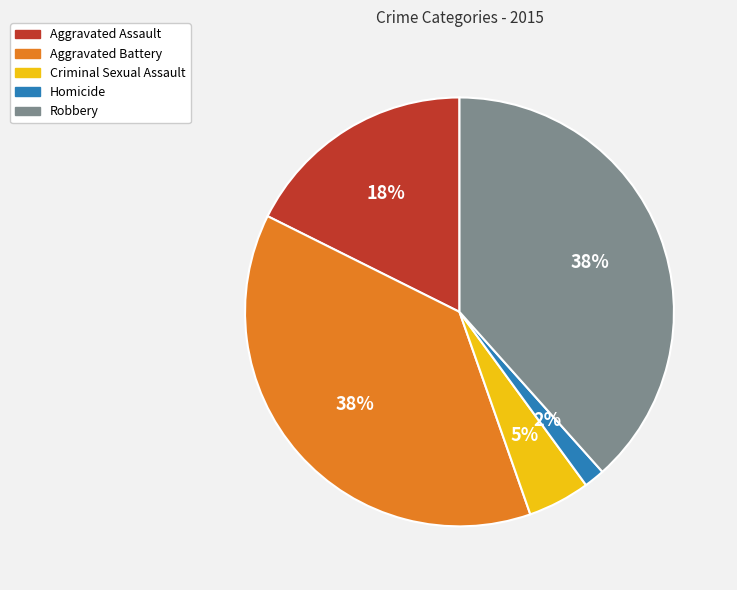

Approximately how many times larger is the value at Aggravated Battery compared to Robbery?

1.0